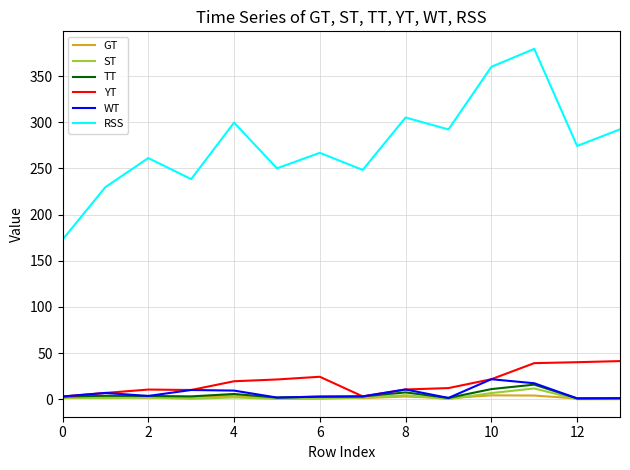

What is the difference between the second highest and second lowest values in the YT series?

37.0